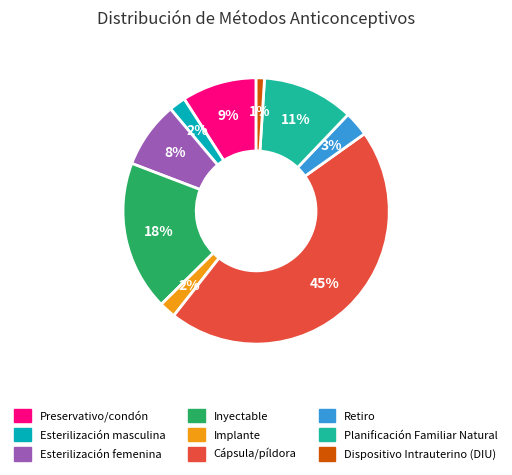

Which category has the biggest portion of the pie?

Cápsula/píldora